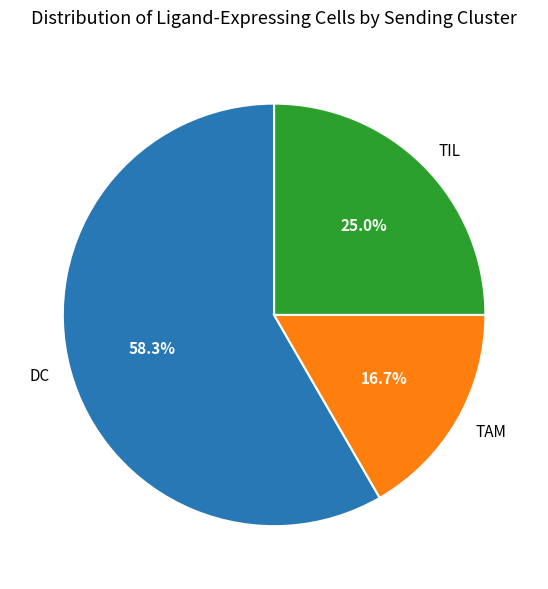

To the nearest percent, what is the difference between the DC and TIL slice percentages?

33%